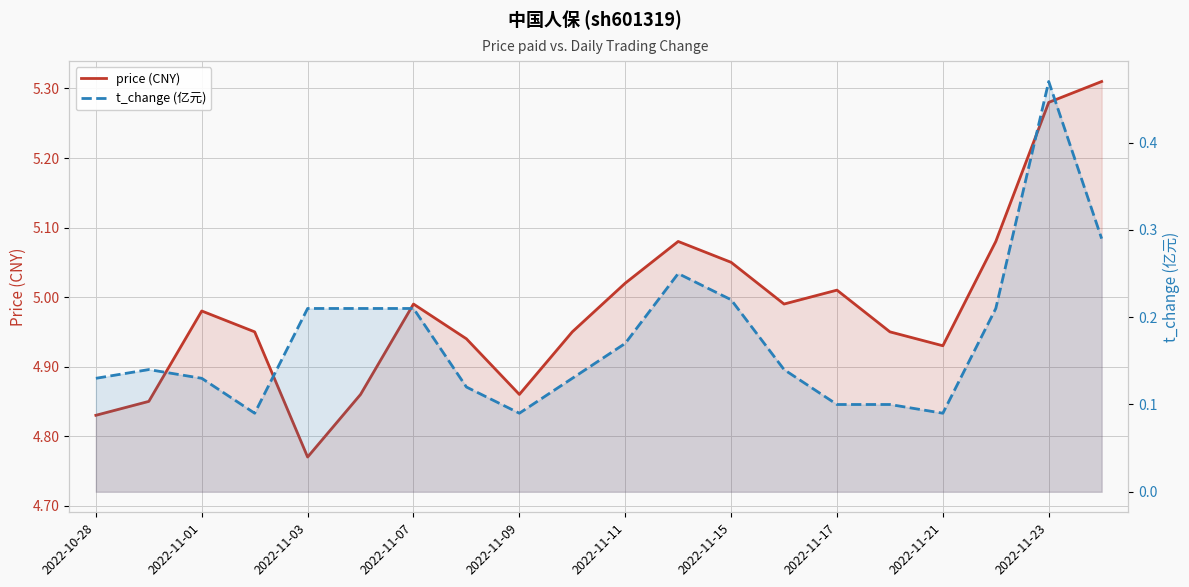

Rank the series at 2022-11-15 from highest to lowest value.

price (CNY), t_change (亿元)